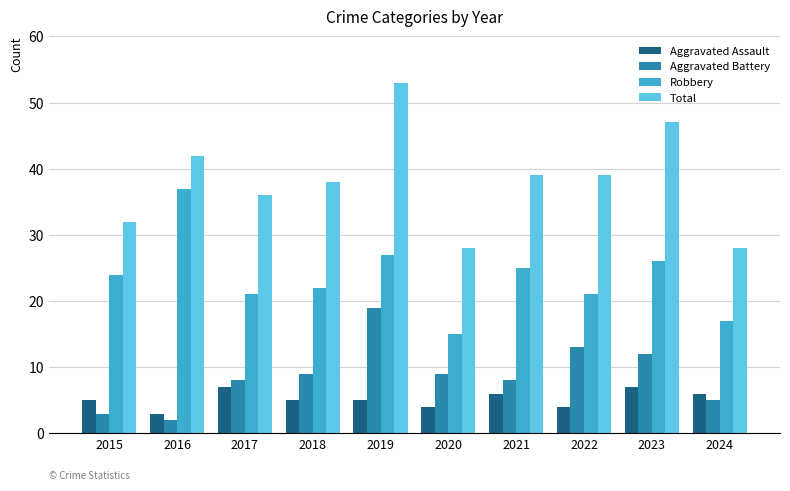

Reading left to right, what are all the values shown in this chart?

Aggravated Assault: 5	3	7	5	5	4	6	4	7	6
Aggravated Battery: 3	2	8	9	19	9	8	13	12	5
Robbery: 24	37	21	22	27	15	25	21	26	17
Total: 32	42	36	38	53	28	39	39	47	28